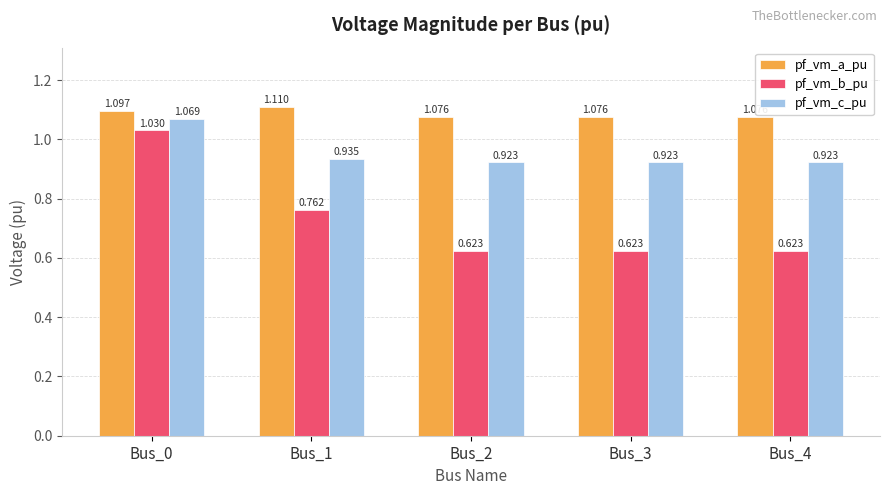

Is the value of pf_vm_a_pu at Bus_2 greater than the value of pf_vm_b_pu at Bus_3?

Yes